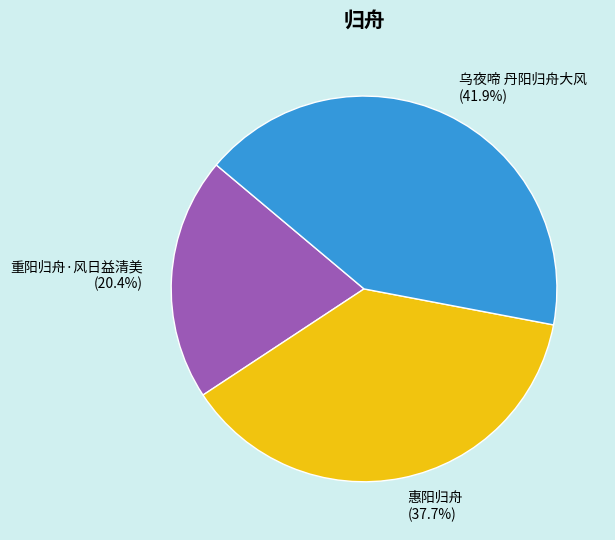

Is there any slice that represents more than half of the pie?

No